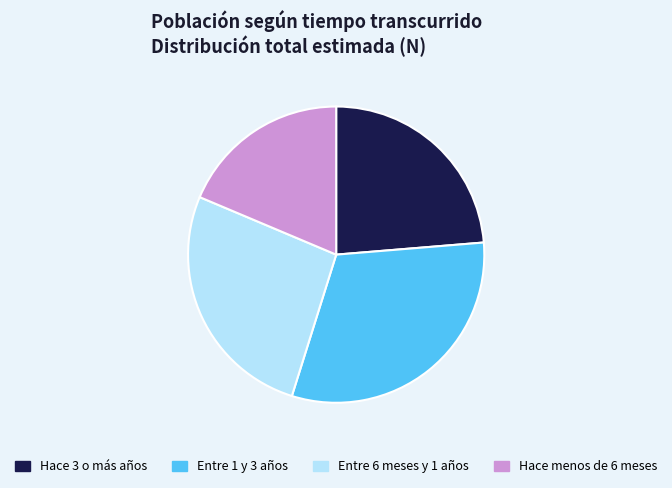

Rank the categories by value from lowest to highest.

Hace menos de 6 meses, Hace 3 o más años, Entre 6 meses y 1 años, Entre 1 y 3 años